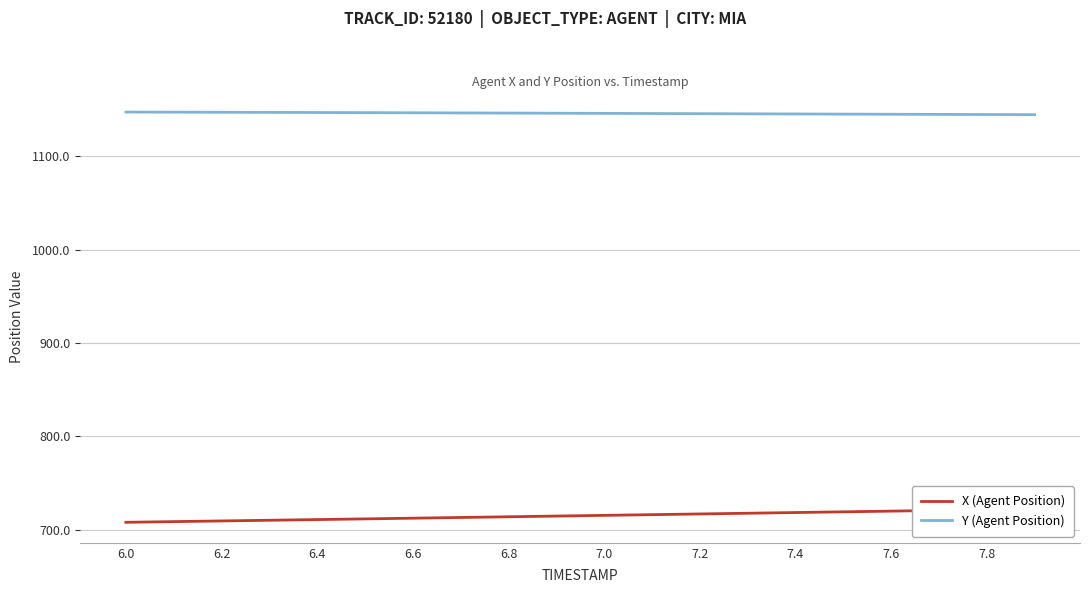

The value of Y (Agent Position) at 7.8 is 1651.3. True or false?

False